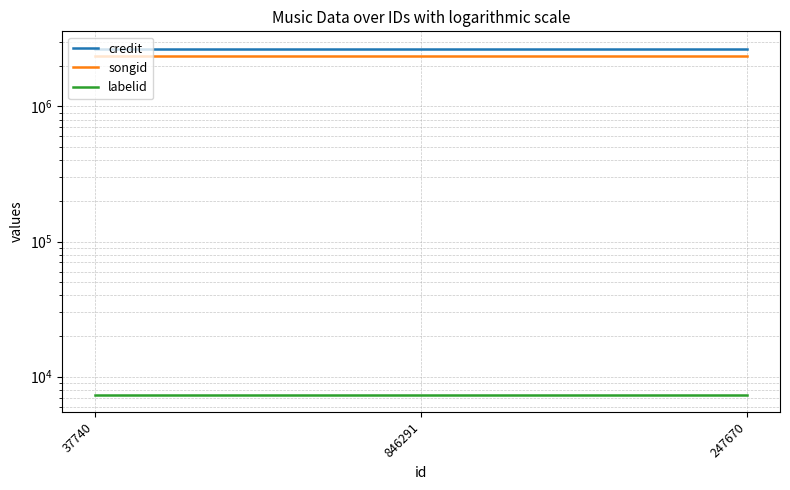

What is the lowest value of the credit series?

2677919